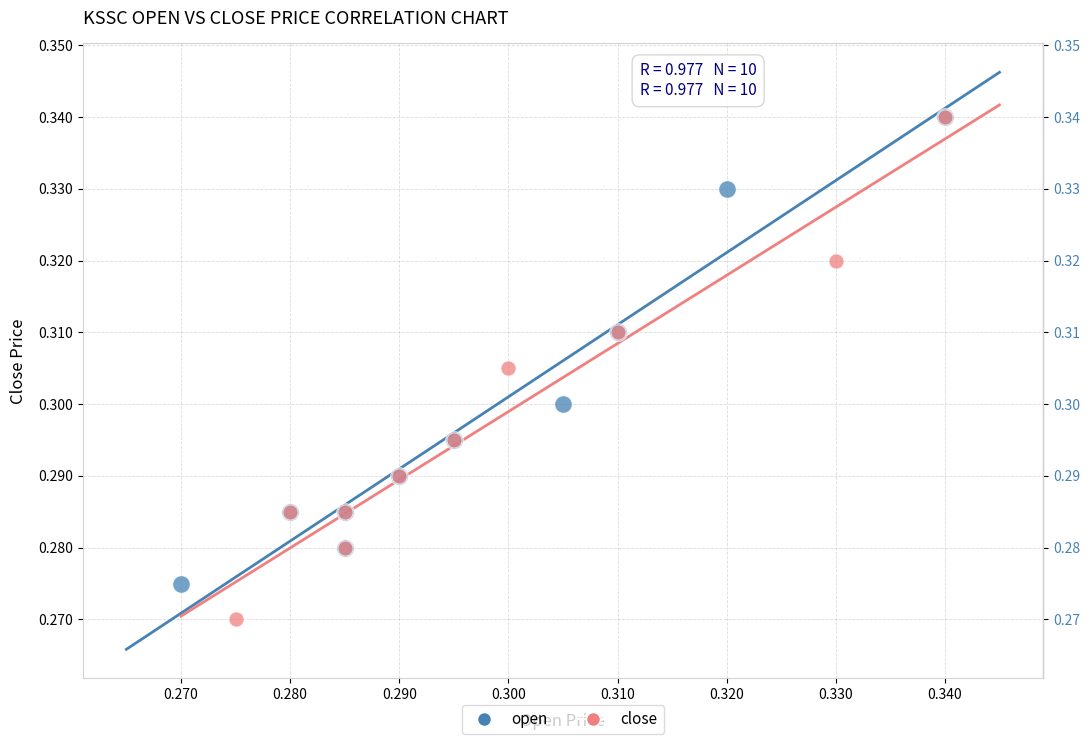

Which series has the widest spread of Y values?

close